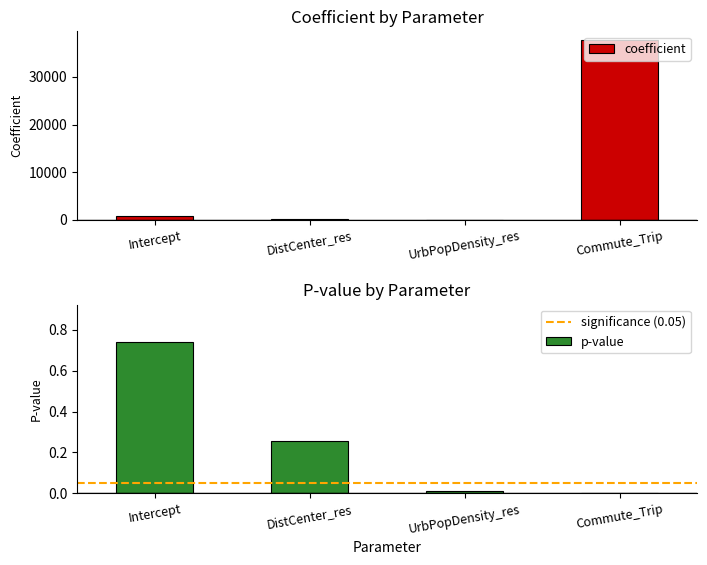

Where is coefficient nearest to the value 18842?

Intercept